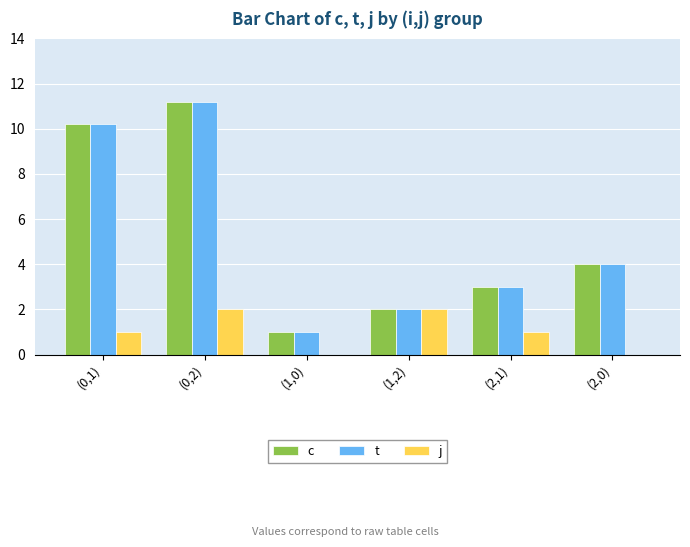

At which category is the sum across all series the highest?

(0,2)